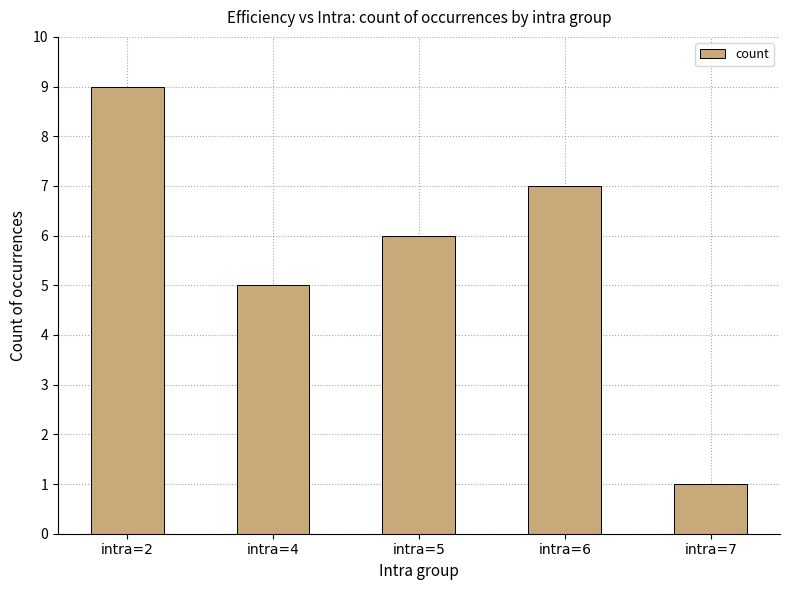

Rank the categories by value from lowest to highest.

intra=7, intra=4, intra=5, intra=6, intra=2